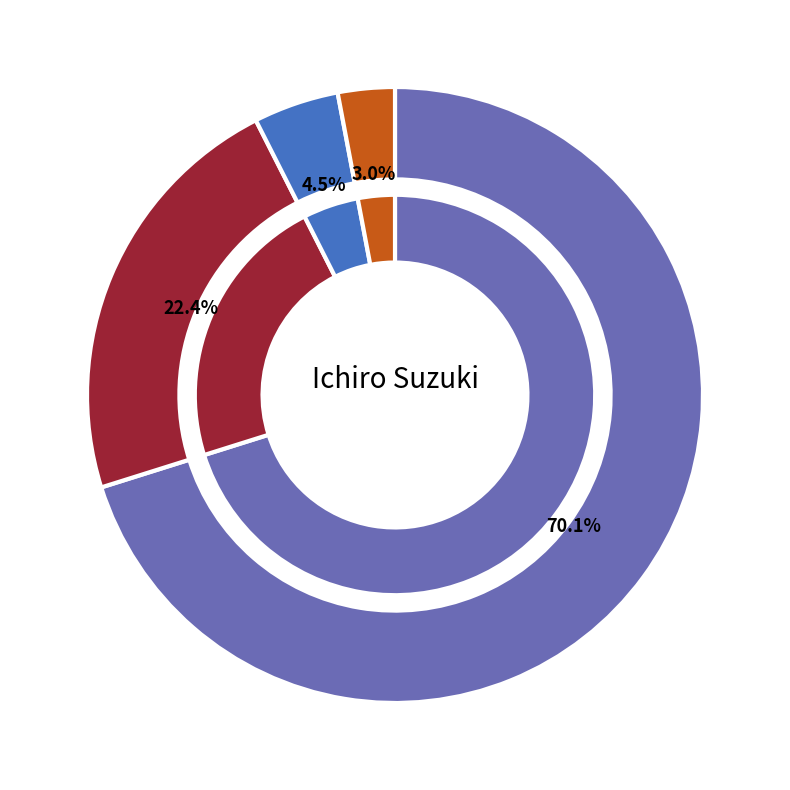

How many slices are in this pie chart?

4